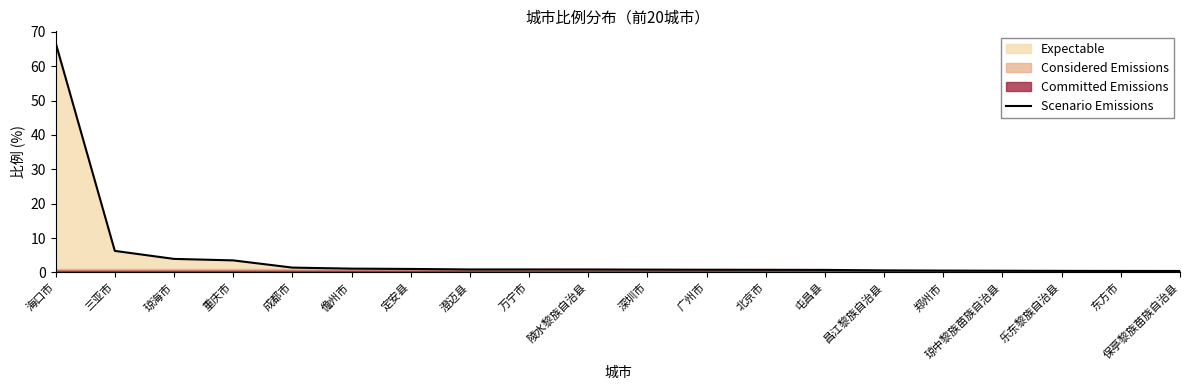

At which label is Scenario Emissions closest to 33?

三亚市